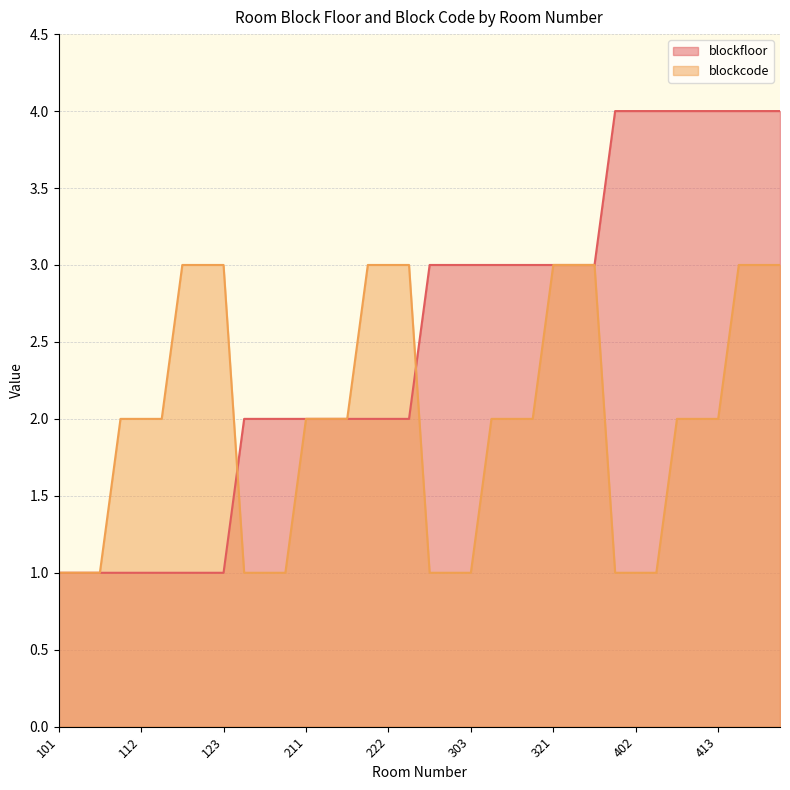

Reading left to right, transcribe all the data shown in this chart.

blockfloor: 101=1	102=1	103=1	111=1	112=1	113=1	121=1	122=1	123=1	201=2	202=2	203=2	211=2	212=2	213=2	221=2	222=2	223=2	301=3	302=3	303=3	311=3	312=3	313=3	321=3	322=3	323=3	401=4	402=4	403=4	411=4	412=4	413=4	421=4	422=4	423=4
blockcode: 101=1	102=1	103=1	111=2	112=2	113=2	121=3	122=3	123=3	201=1	202=1	203=1	211=2	212=2	213=2	221=3	222=3	223=3	301=1	302=1	303=1	311=2	312=2	313=2	321=3	322=3	323=3	401=1	402=1	403=1	411=2	412=2	413=2	421=3	422=3	423=3